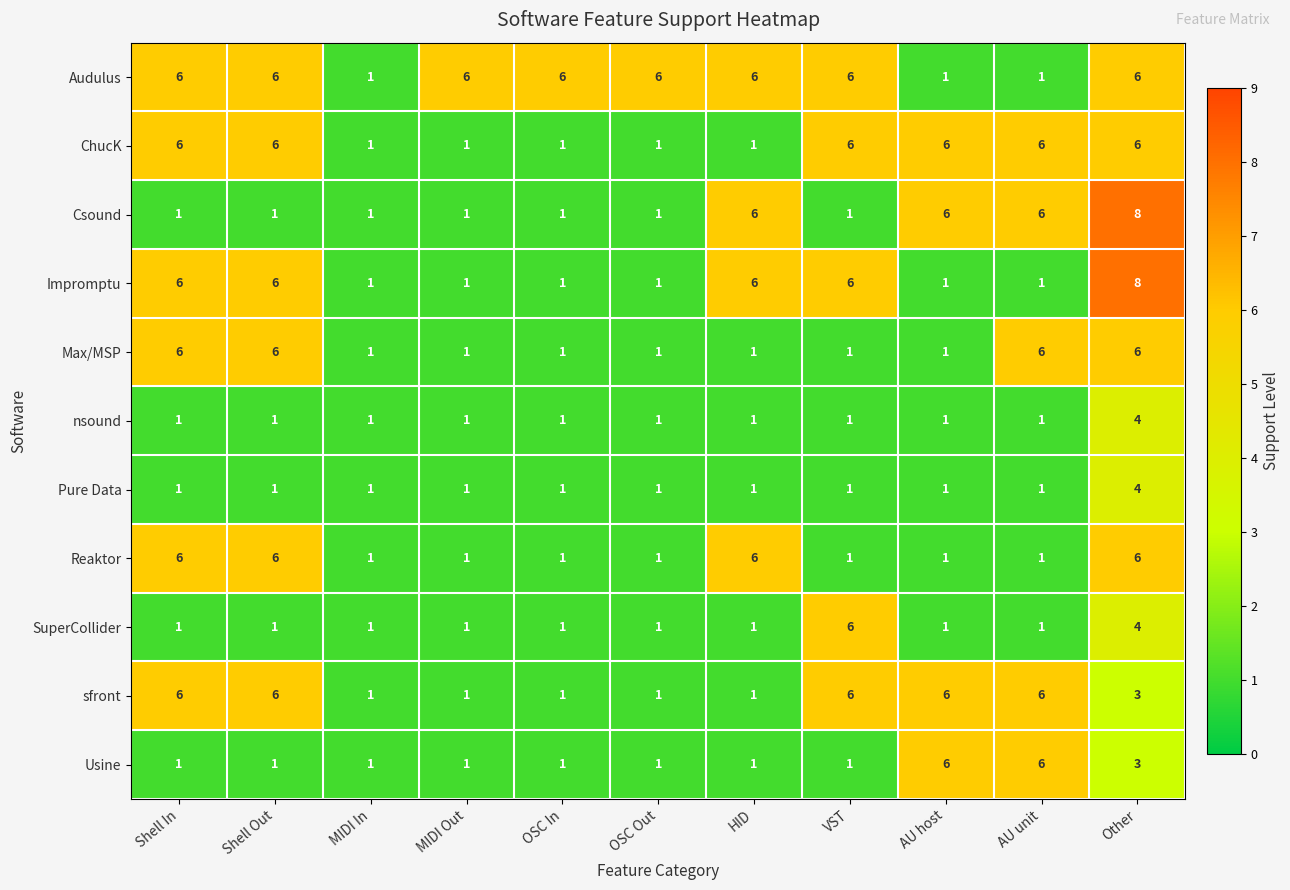

What is the difference between the maximum and minimum values in the sfront series?

5